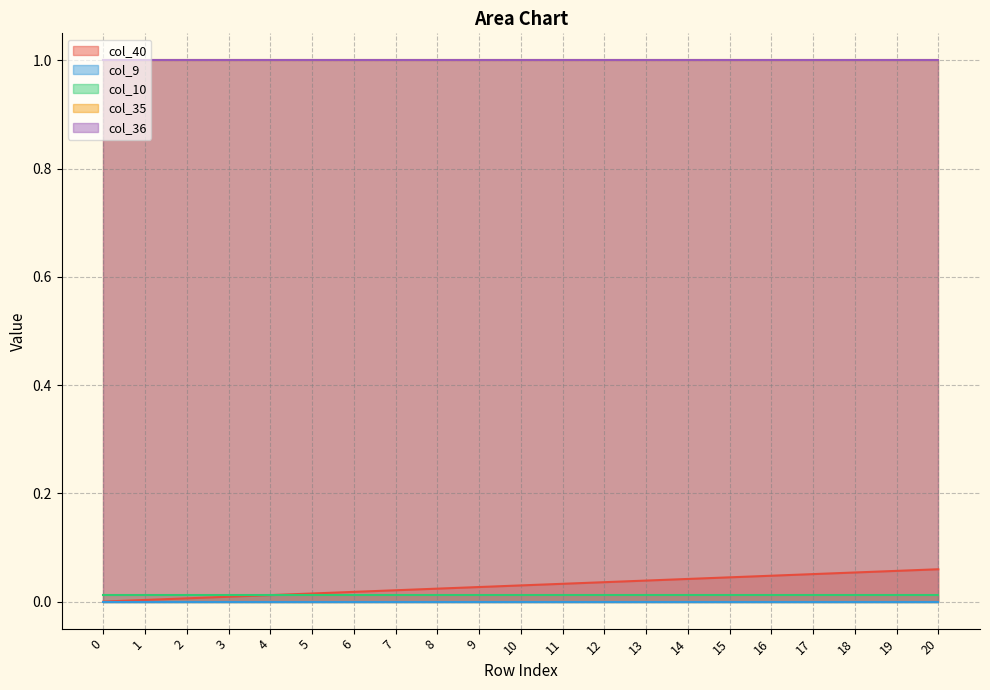

At 16, list the series in order from largest to smallest.

col_35, col_36, col_40, col_10, col_9